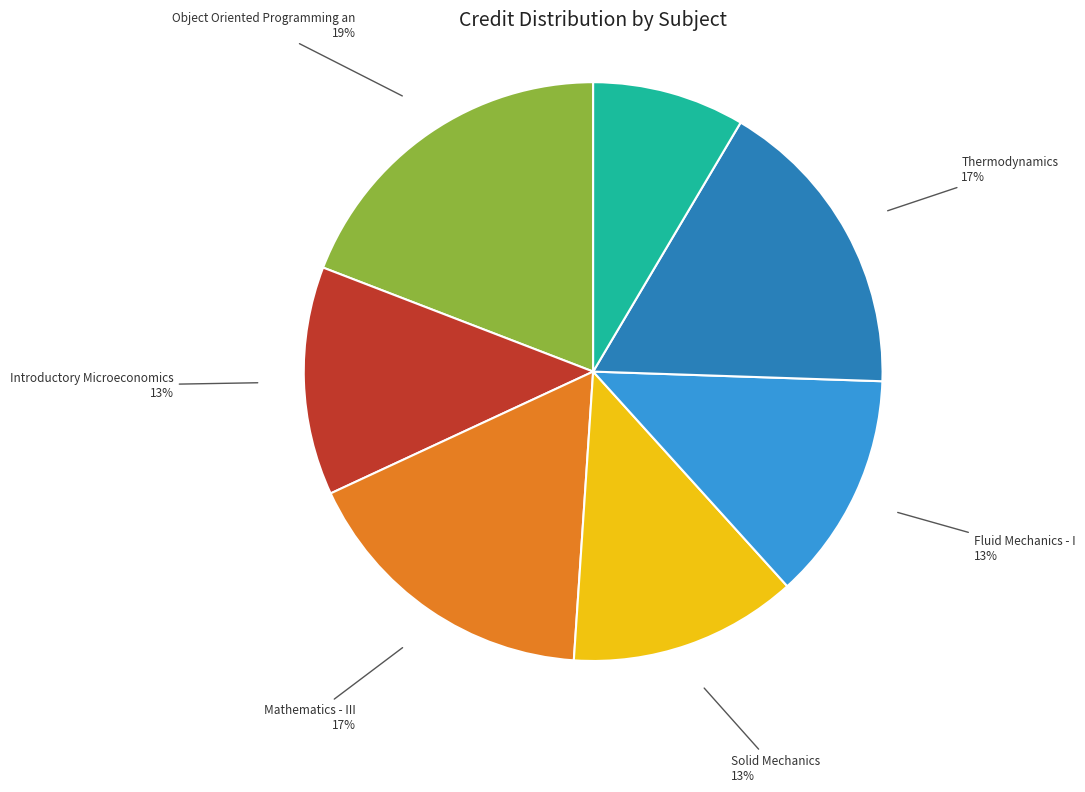

Count the number of slices in the pie.

7